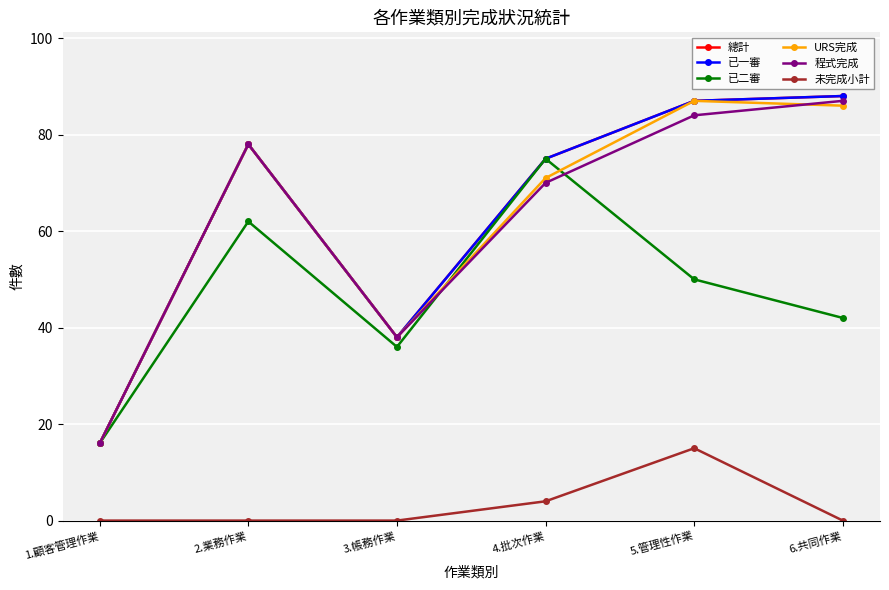

Which category has the highest value in the URS完成 series?

5.管理性作業